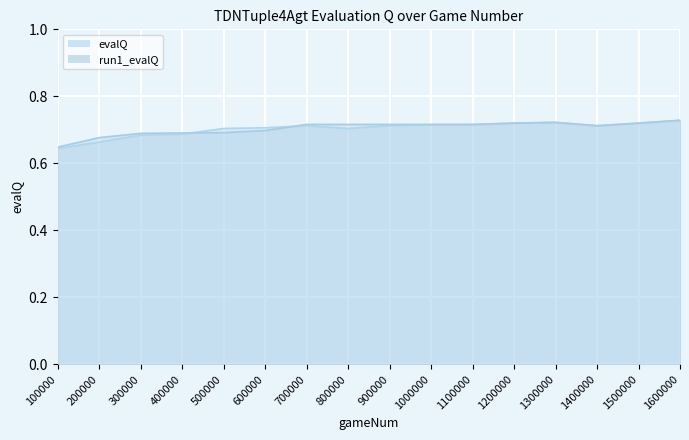

At how many categories does at least one series exceed 0?

16